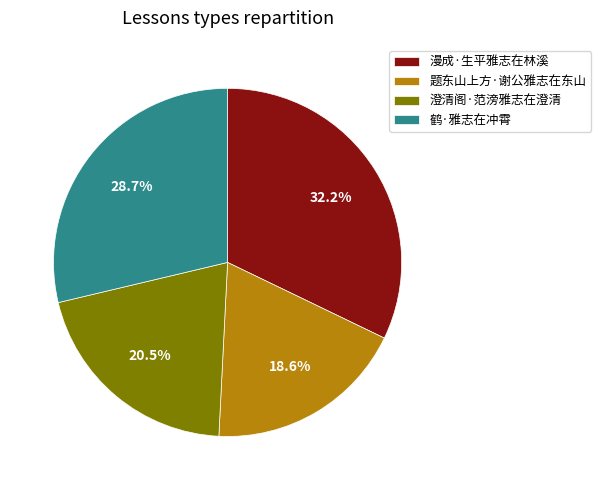

To the nearest percent, what portion does 鹤·雅志在冲霄 represent?

29%